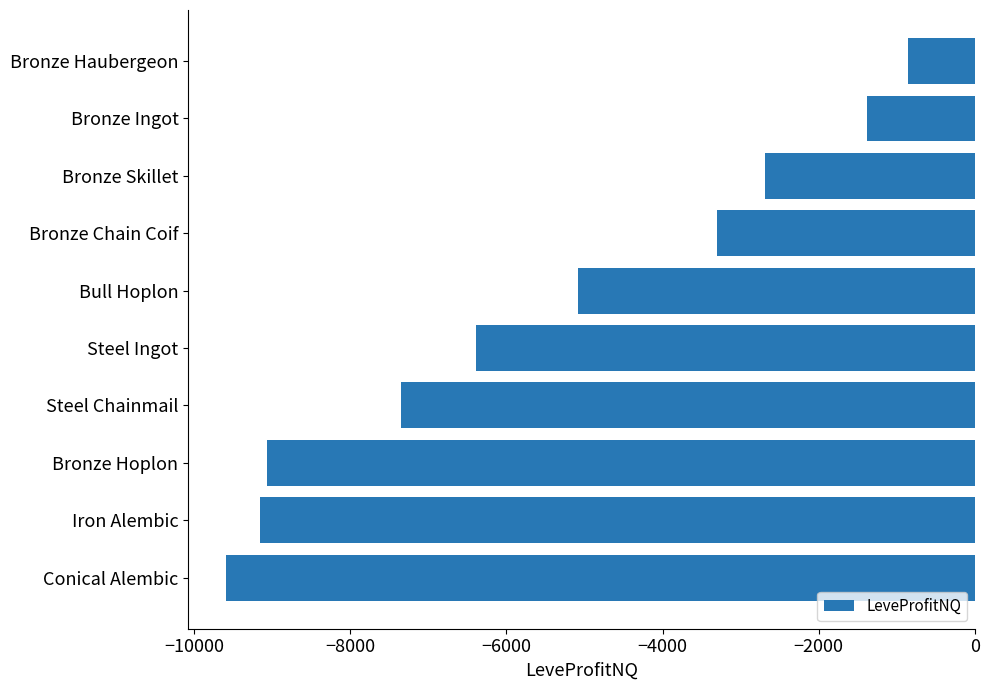

How many bars are there in total?

10